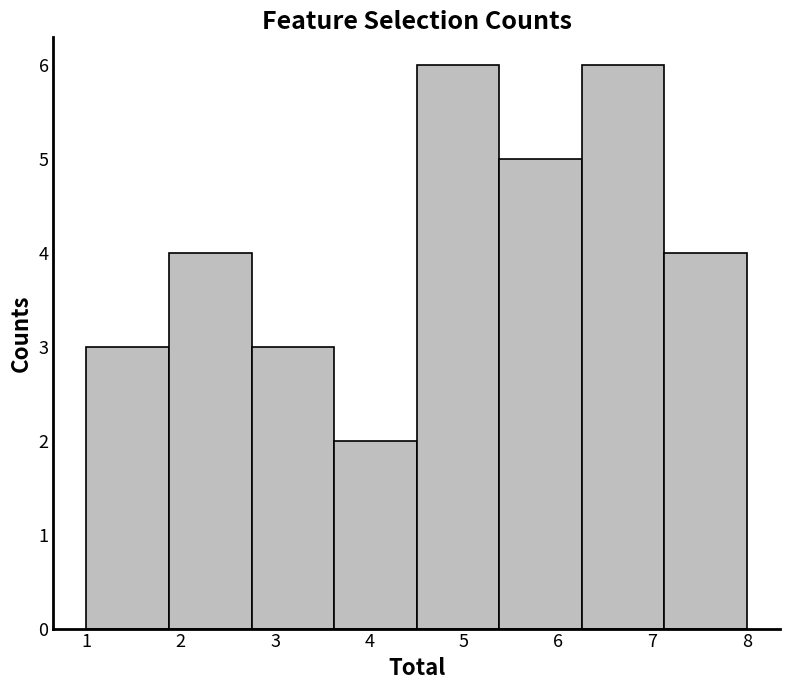

Reading left to right, transcribe this chart: for each bar, give the range it covers on the x-axis and its height. Neither the bar edges nor the heights are printed on the chart, so give them approximately, as read against the axes.

1.0 to 1.9: 3
1.9 to 2.8: 4
2.8 to 3.6: 3
3.6 to 4.5: 2
4.5 to 5.4: 6
5.4 to 6.3: 5
6.3 to 7.1: 6
7.1 to 8.0: 4